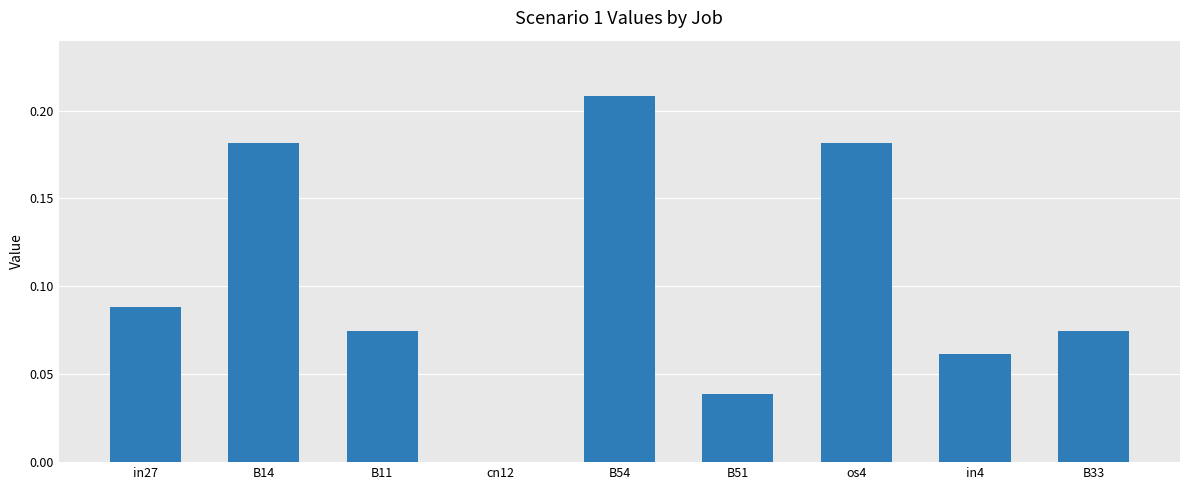

What is the sum of the values at B54 and B33?

0.3